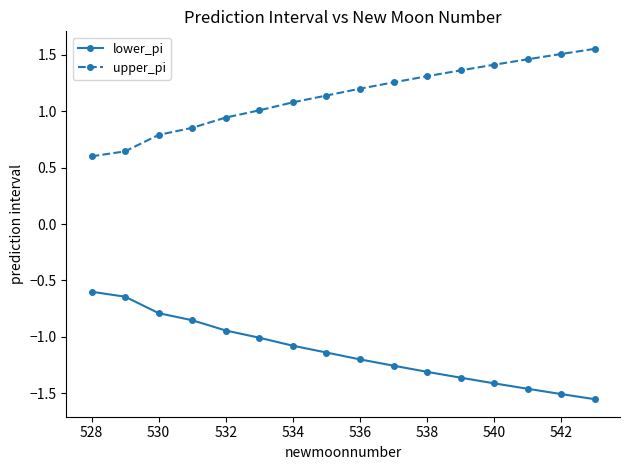

What is the value of the upper_pi point at the 9th from the left?

1.2